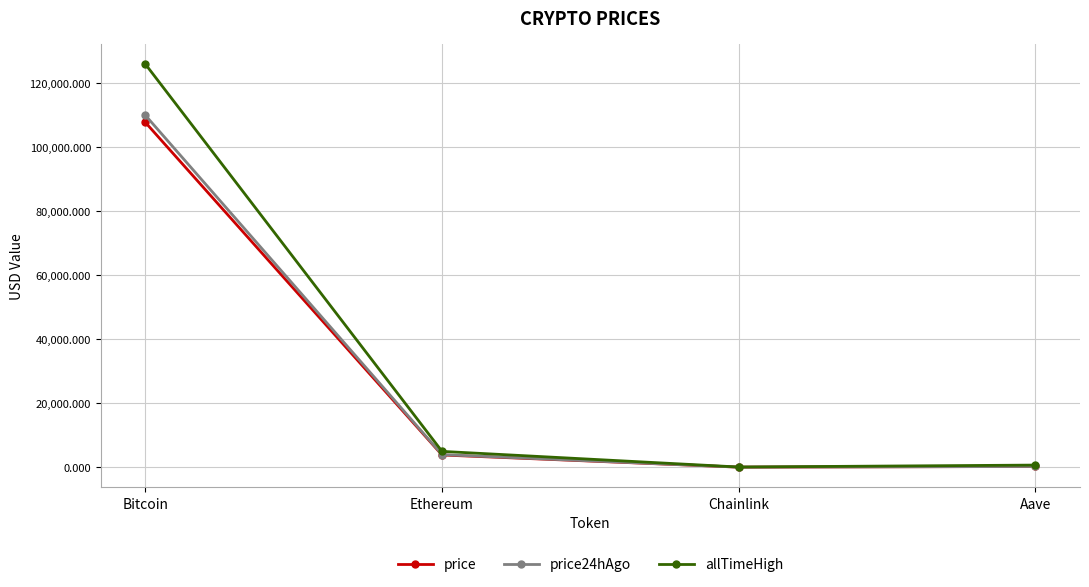

What is the difference between the maximum and minimum values in the price series?

107832.7